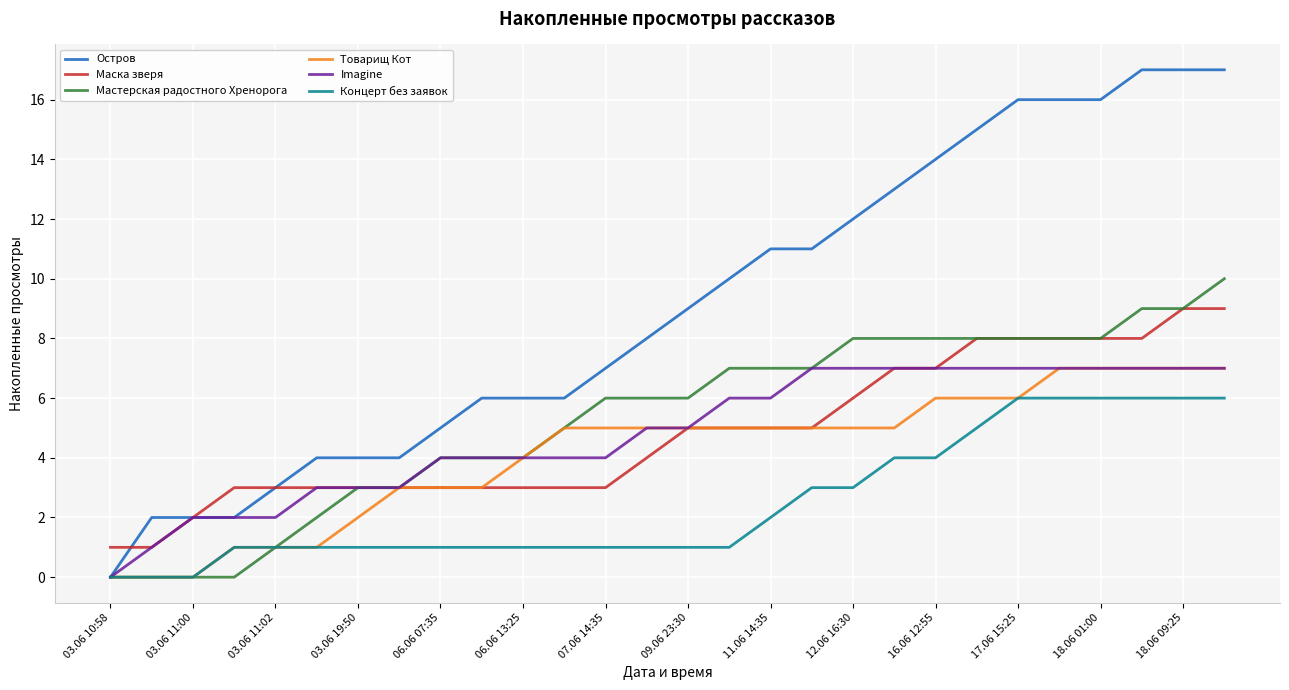

Which series has the largest total across all categories?

Остров